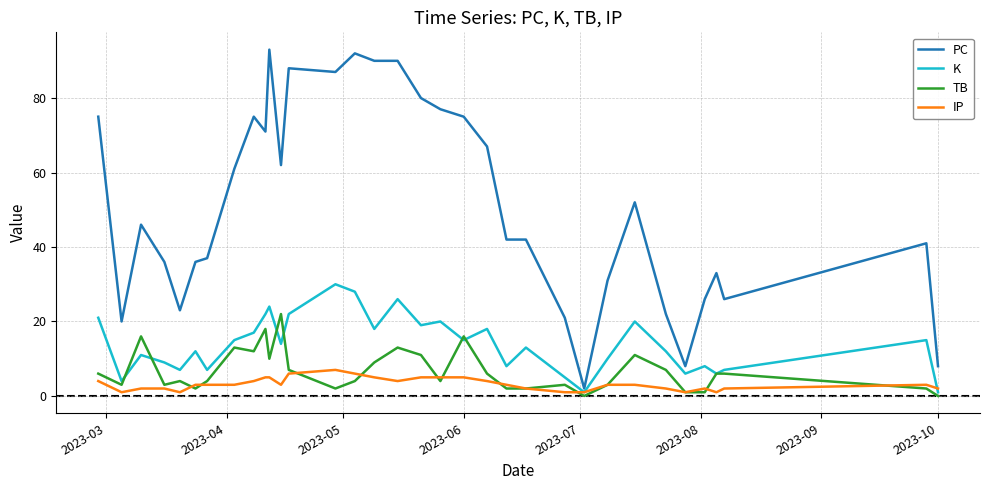

Which series has the largest range (max minus min)?

PC